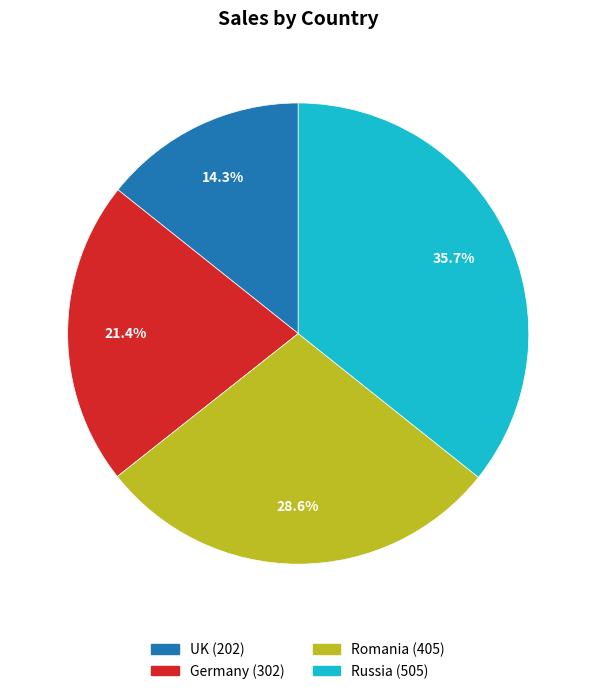

What is the smallest slice in the pie chart?

UK